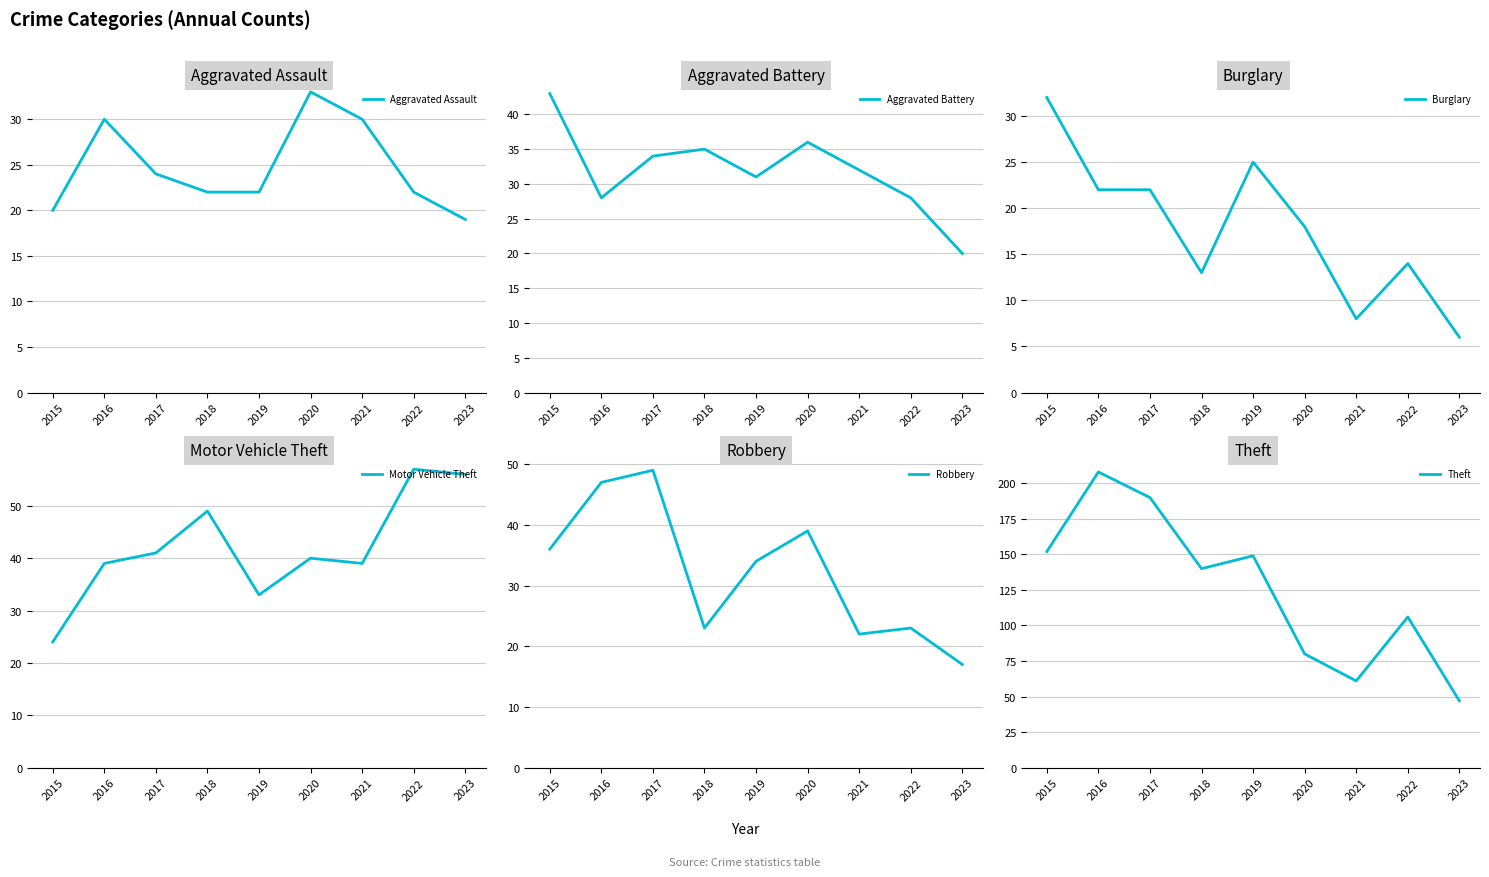

True or false: Theft and Aggravated Battery intersect in this chart.

False